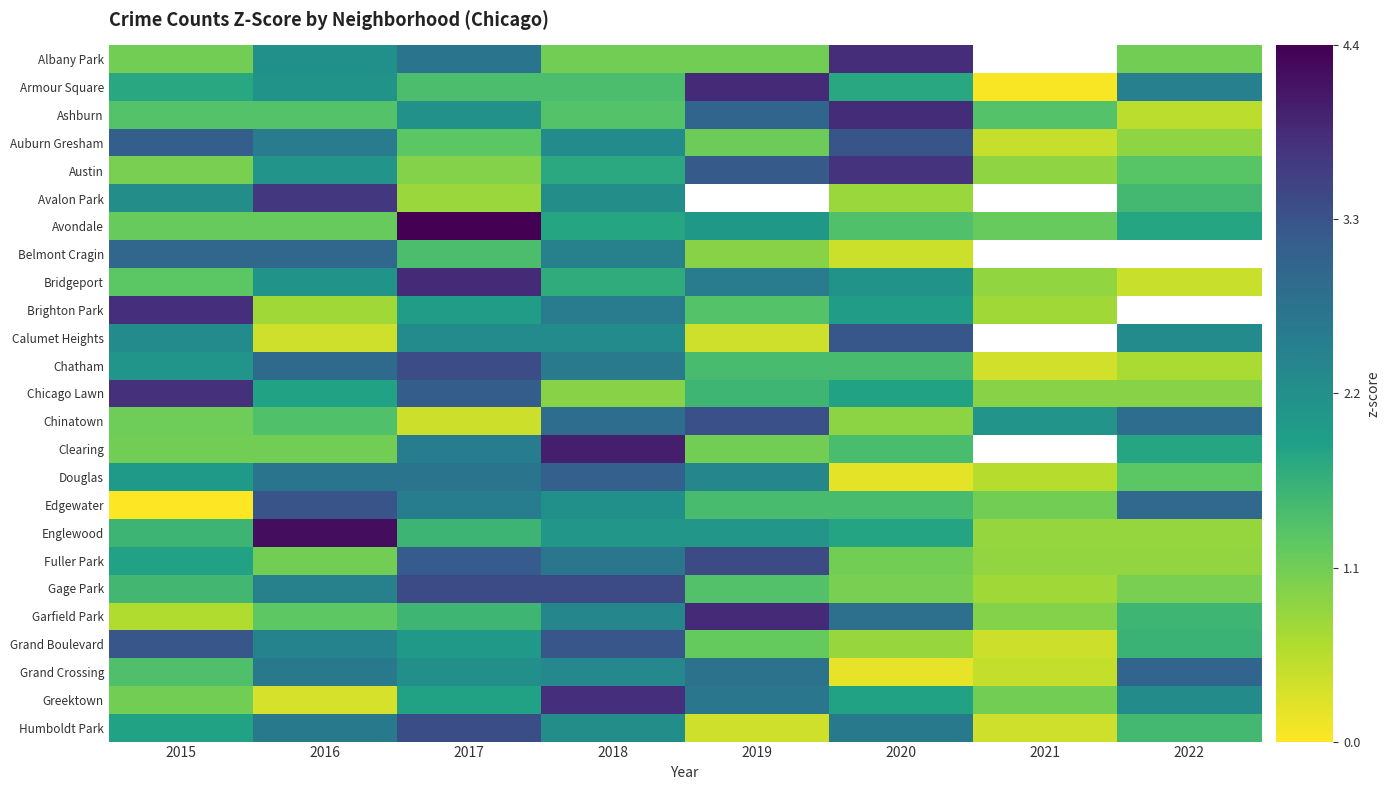

At how many categories does at least one series exceed 4?

2